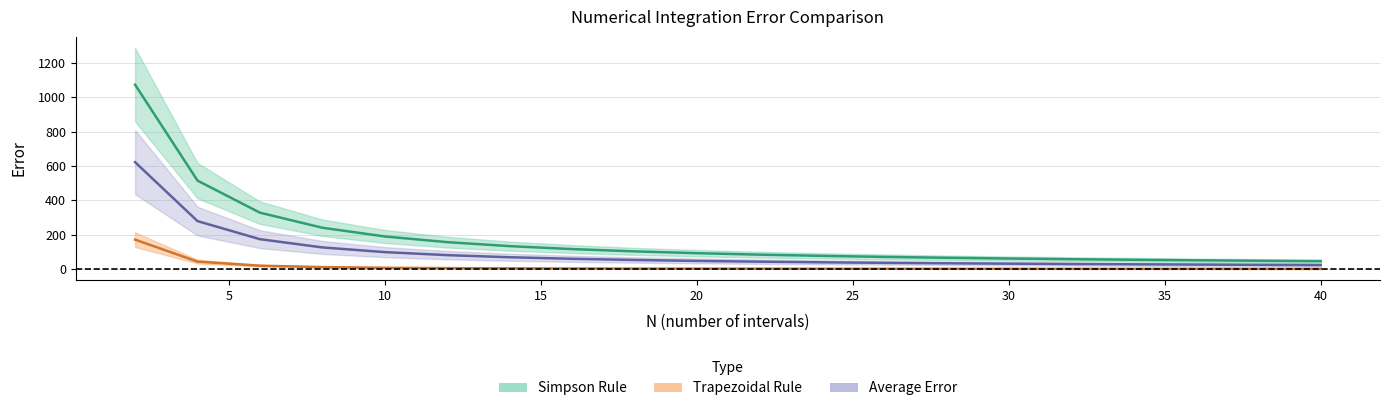

How many values in the trap_error series exceed 1?

13